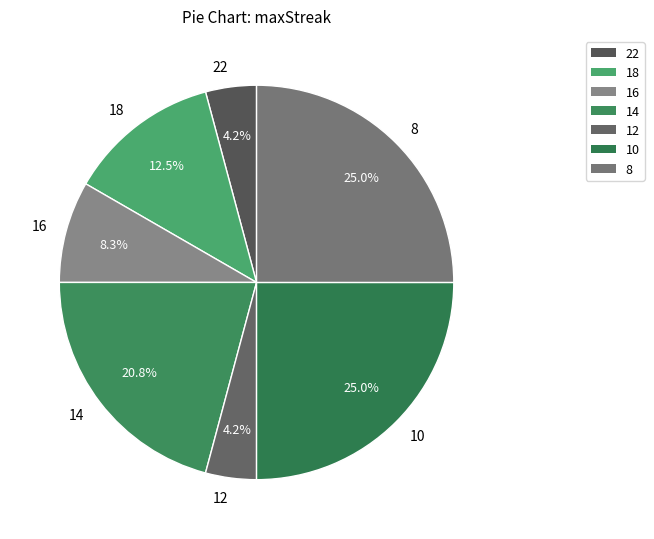

Is there any slice that represents more than half of the pie?

No